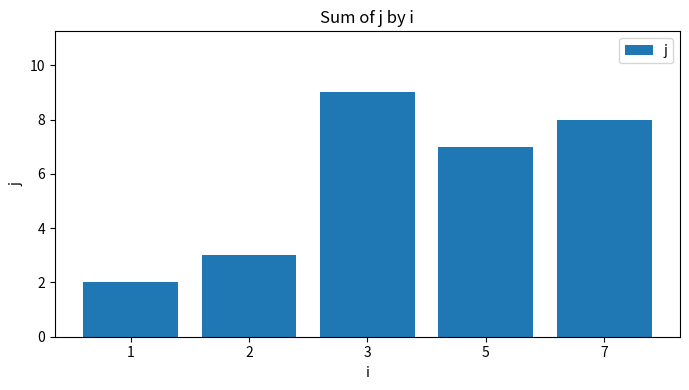

What is the value of the 5th bar from the left?

8